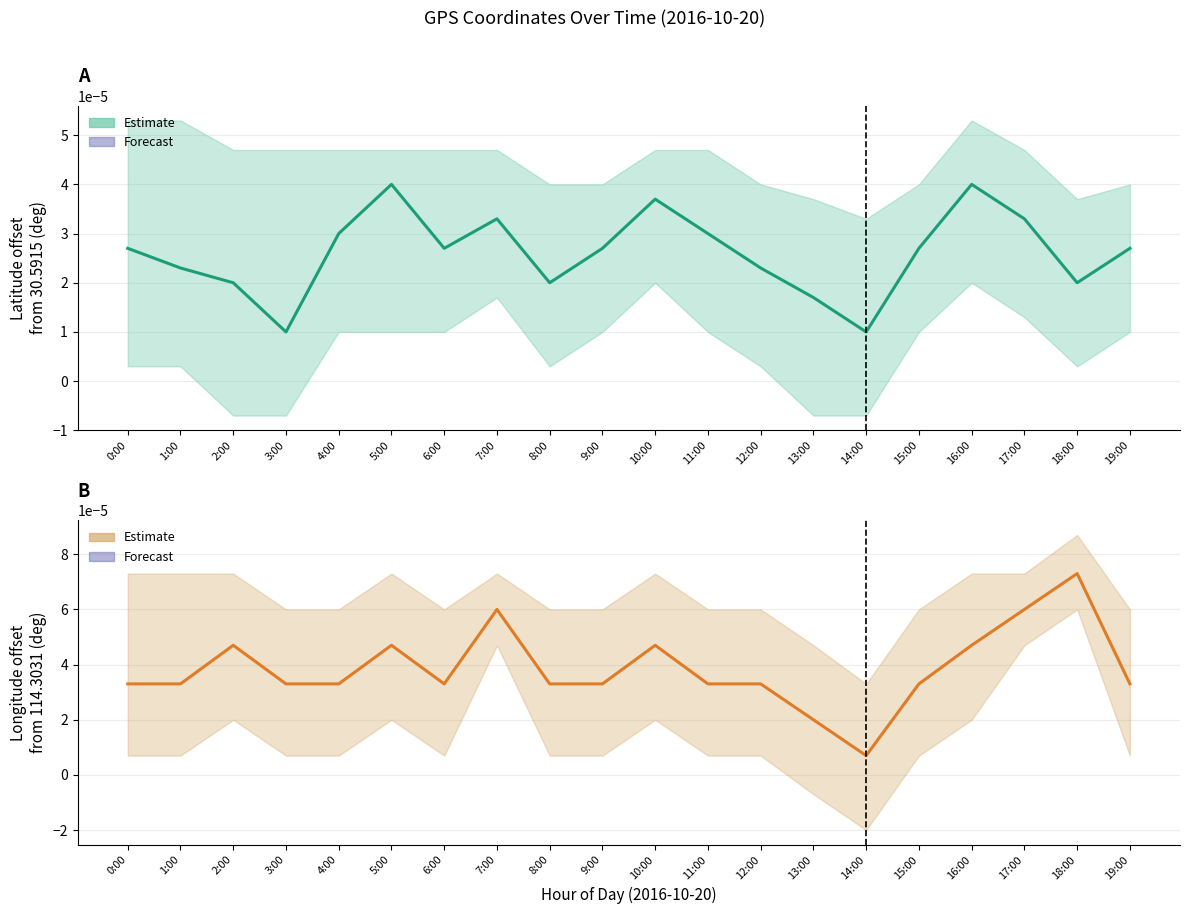

What is the label of the 7th point from the left?

6:00